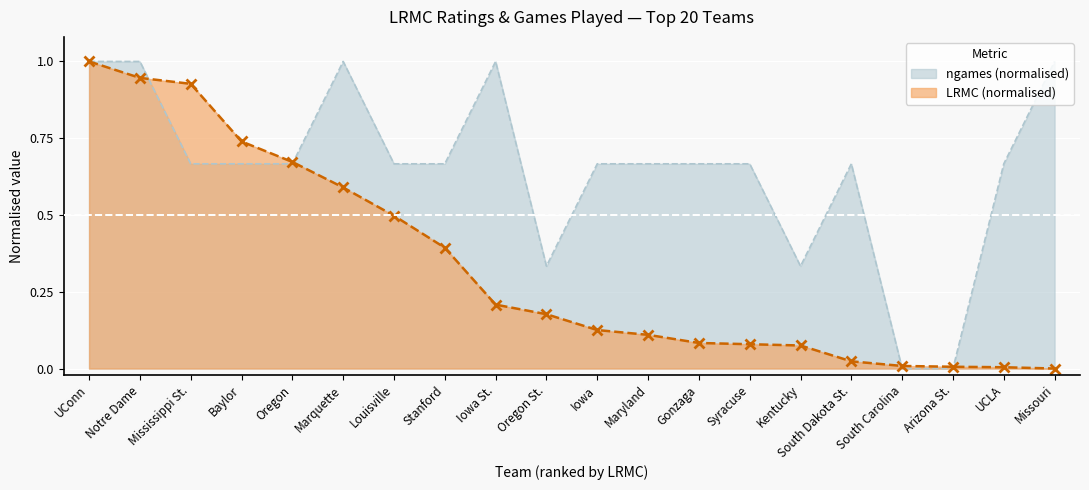

Which series has the widest spread of values?

LRMC